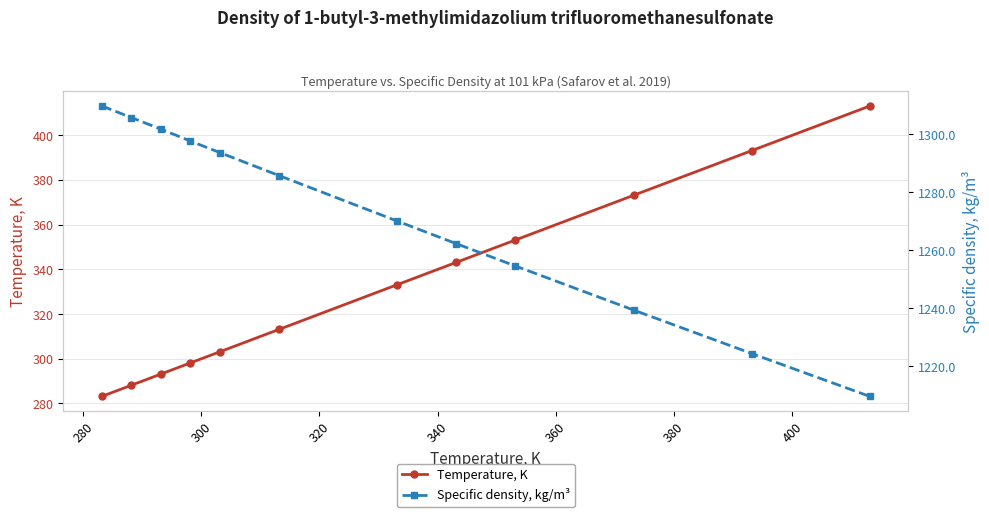

Count the number of data series in this chart.

2